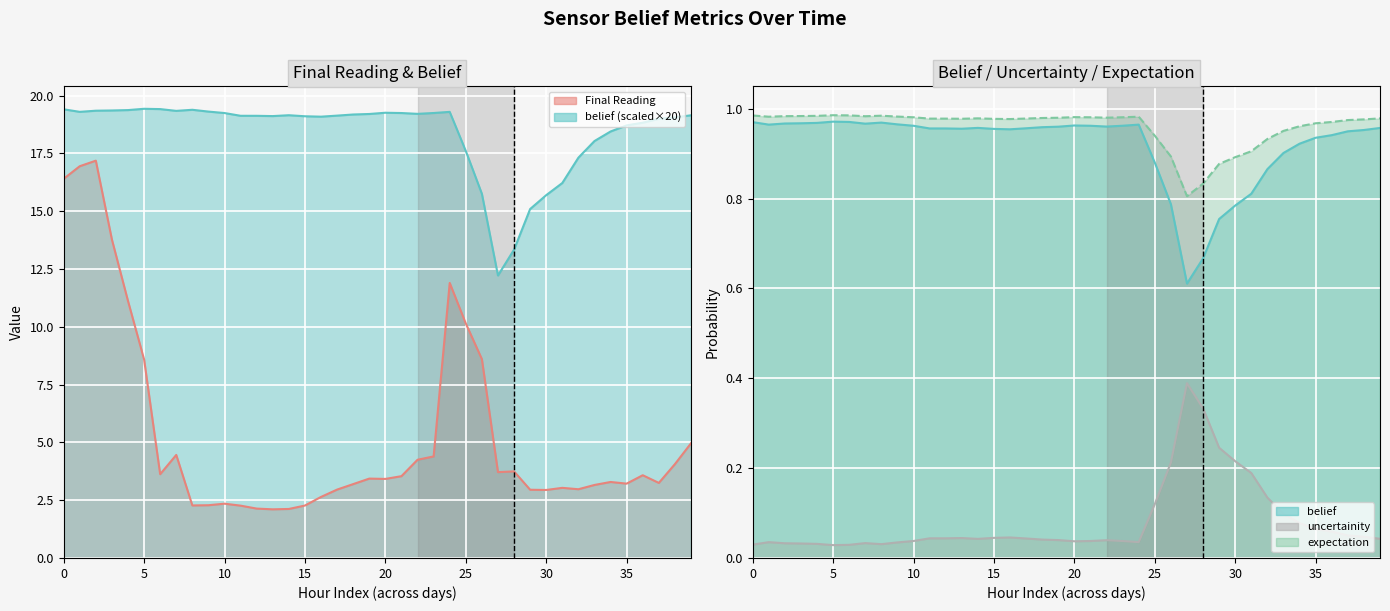

The uncertainity series shows 1.4 at 16. True or false?

False